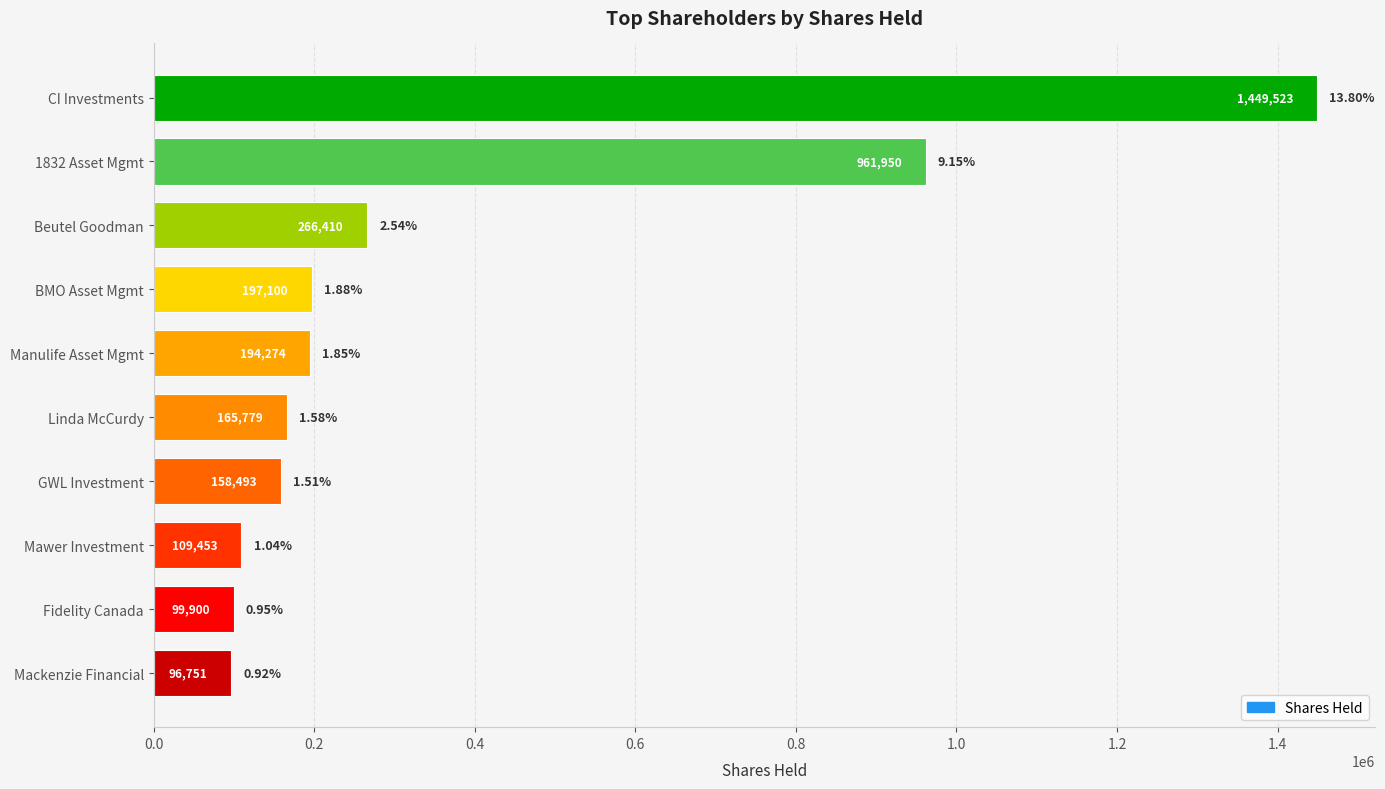

Rank the categories by value from lowest to highest.

Mackenzie Financial, Fidelity Canada, Mawer Investment, GWL Investment, Linda McCurdy, Manulife Asset Mgmt, BMO Asset Mgmt, Beutel Goodman, 1832 Asset Mgmt, CI Investments